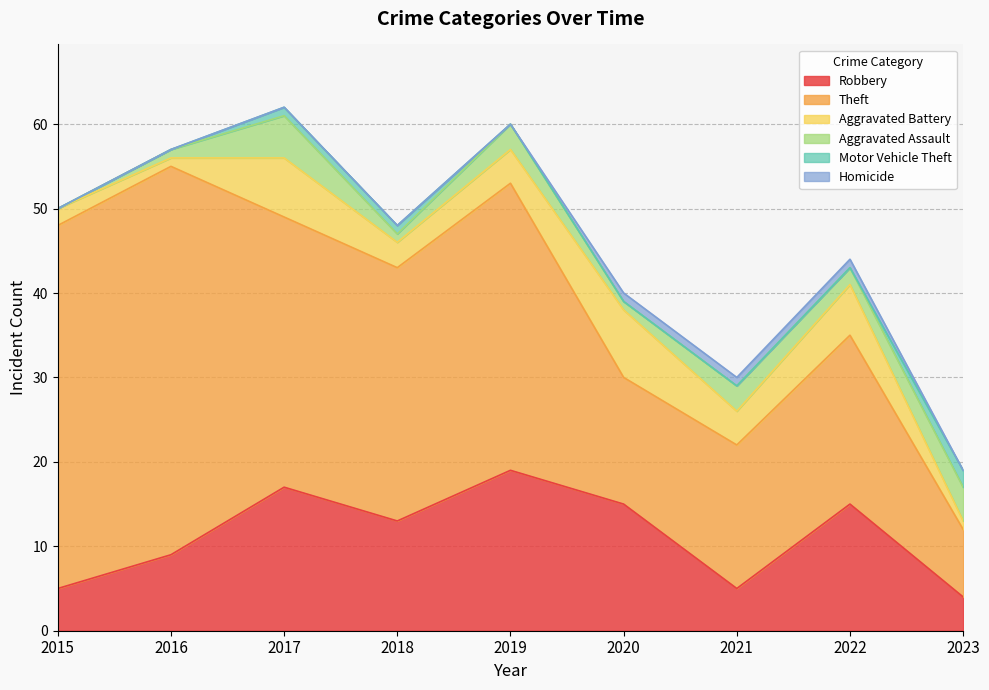

What is the maximum value for Homicide?

1